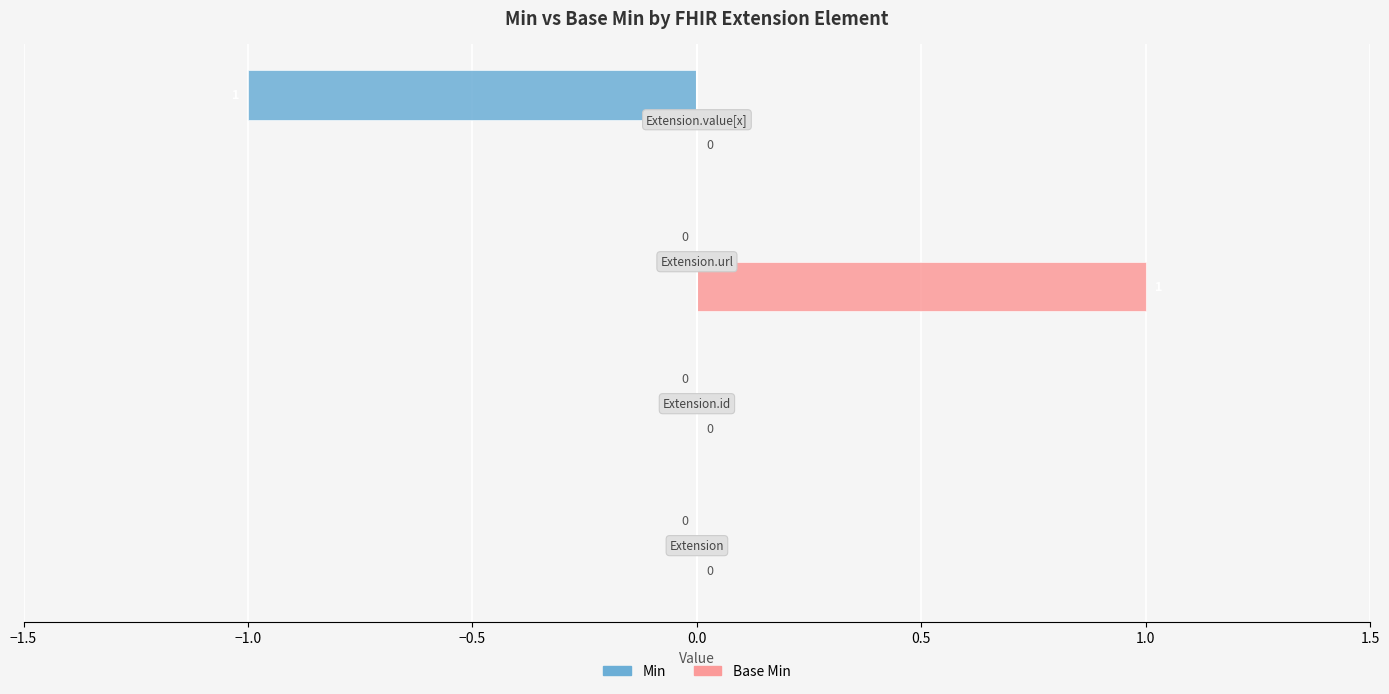

How many Min values are between 0 and 1?

3